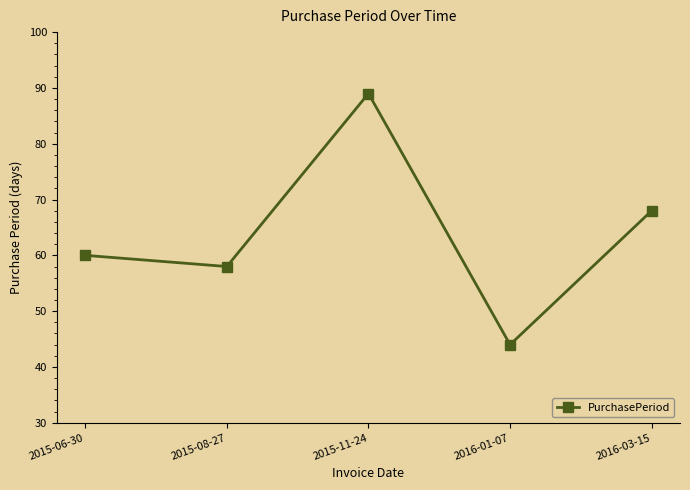

Reading left to right, list all the values displayed in this chart.

60	58	89	44	68